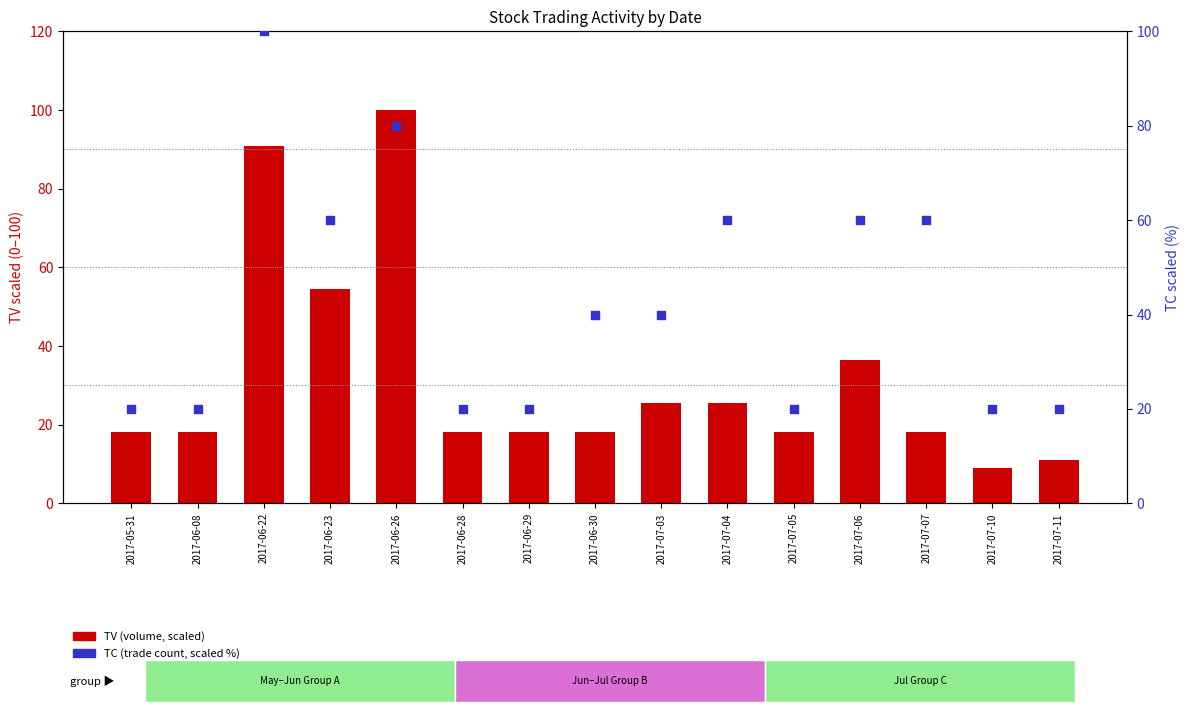

Is the value of TV (scaled) at 2017-07-11 greater than the value of TC (scaled) at 2017-07-04?

No